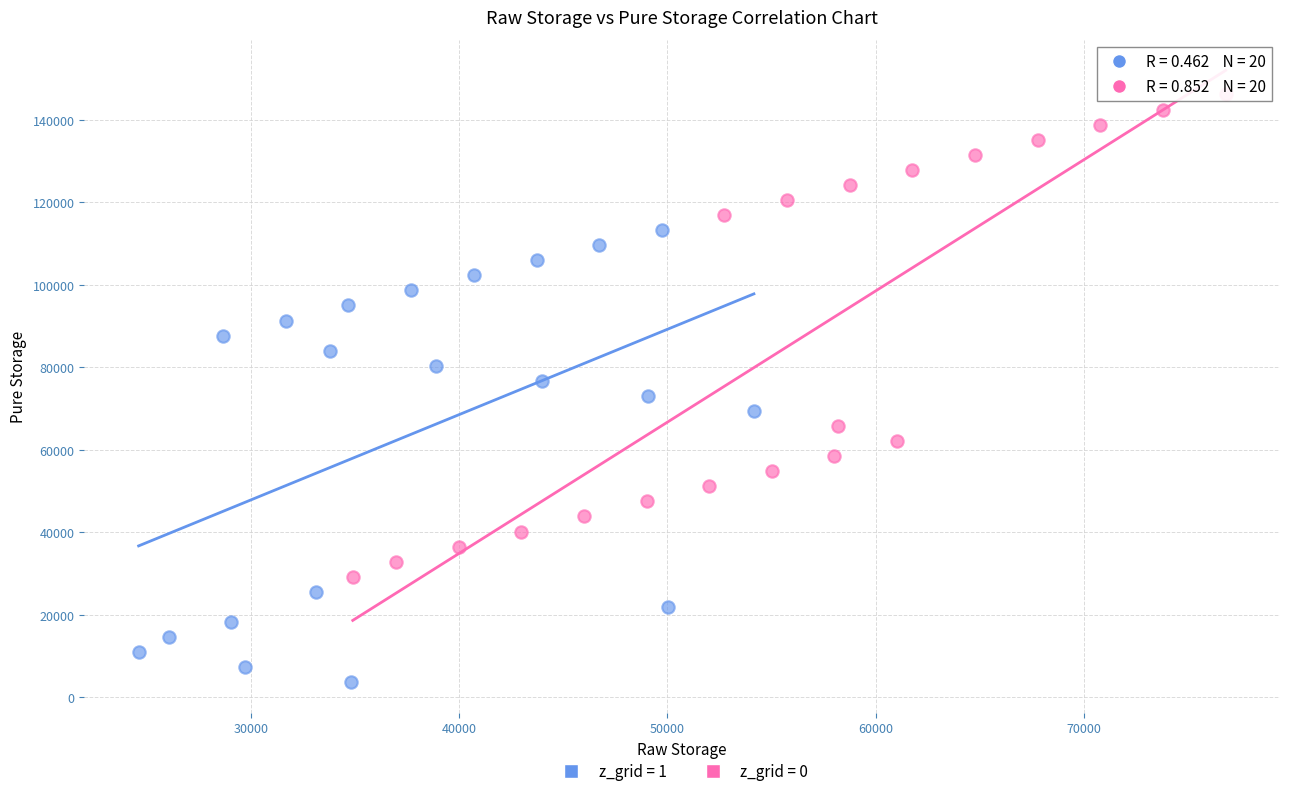

Which series has the largest Y range (max minus min)?

z_grid = 0